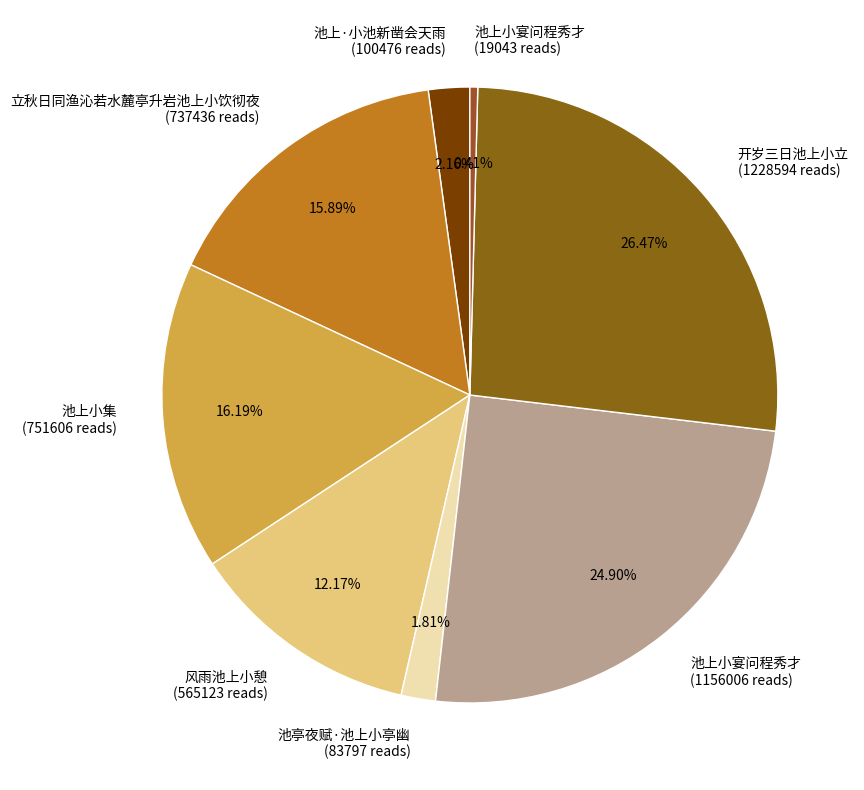

Approximately how many times larger is the value at 池上小宴问程秀才 (1156006 reads) compared to 池亭夜赋·池上小亭幽 (83797 reads)?

13.8